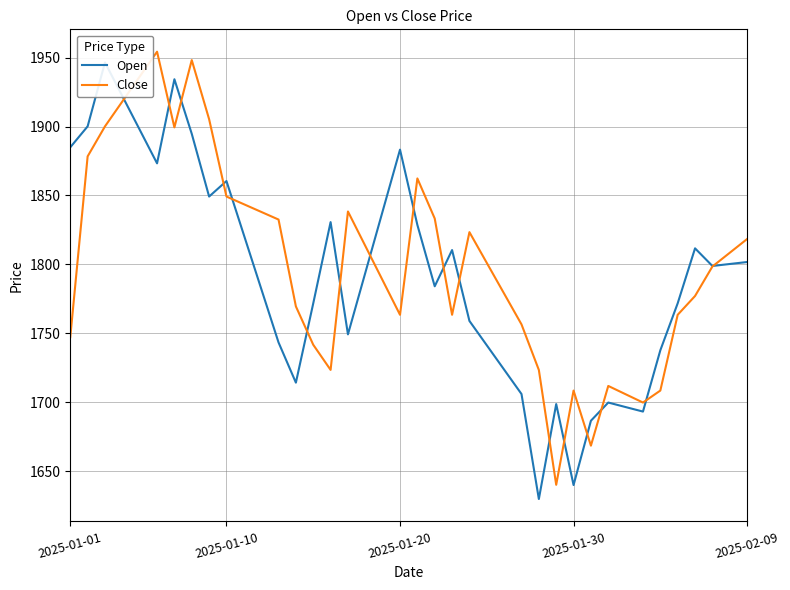

How many lines are shown in the chart?

2